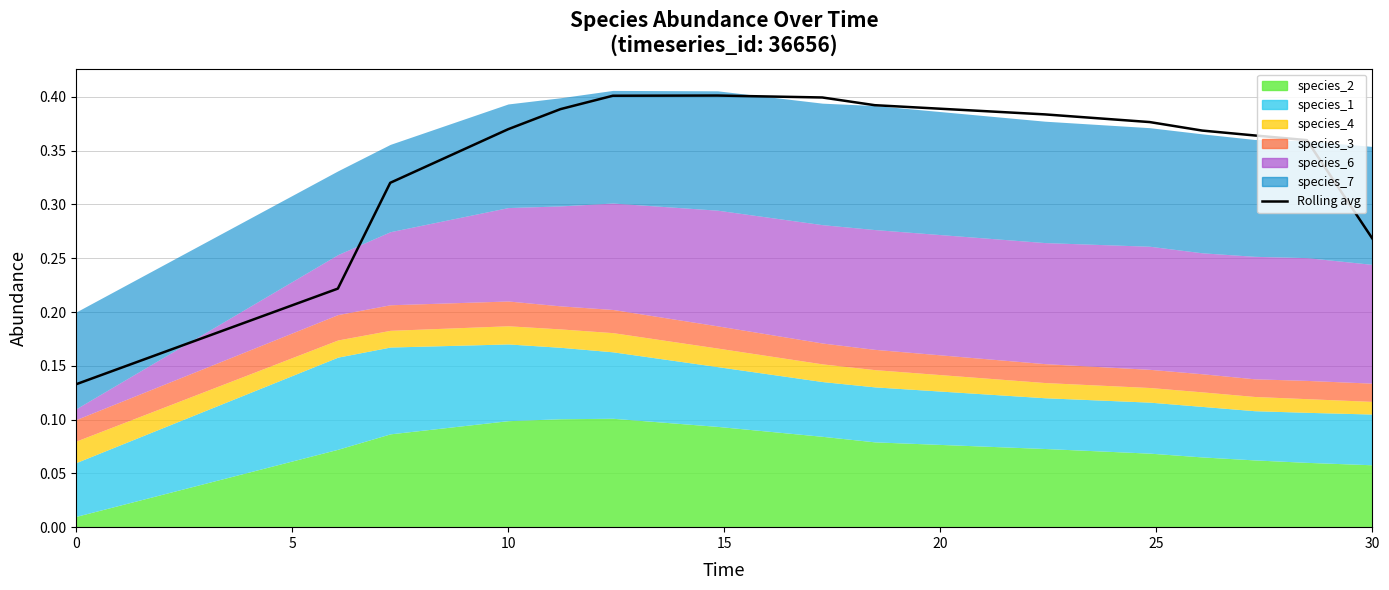

What is the average value?

0.3